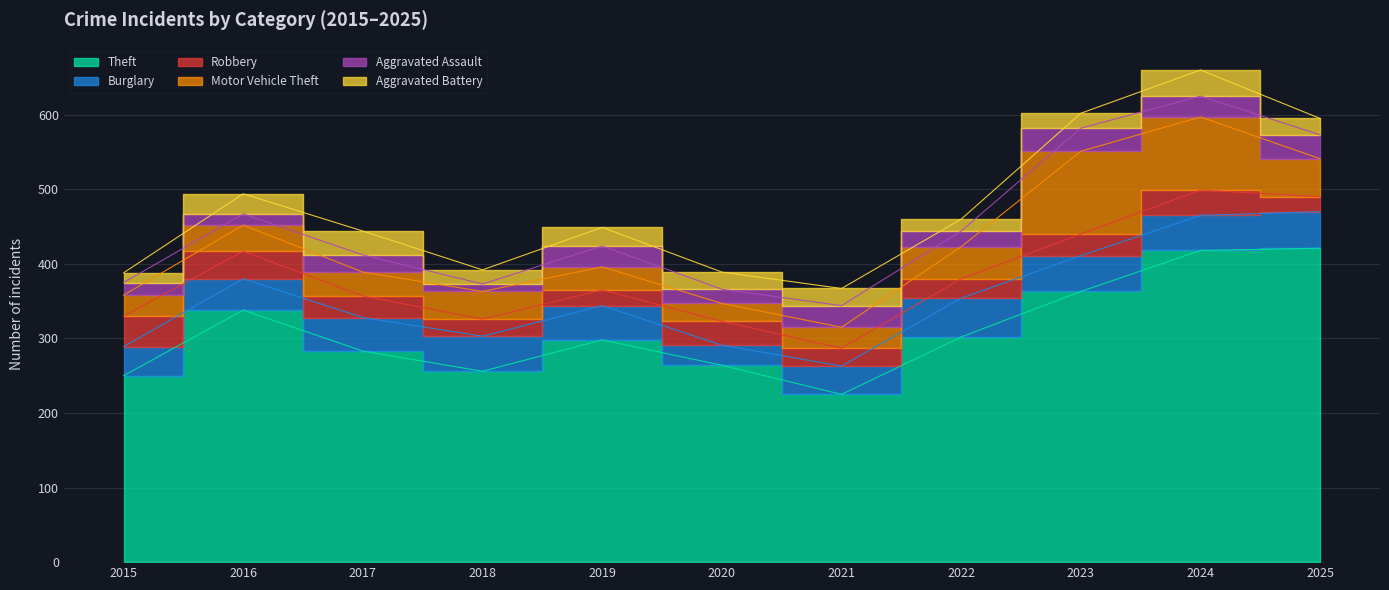

Read the Burglary value at 2015, to the nearest 10.

40